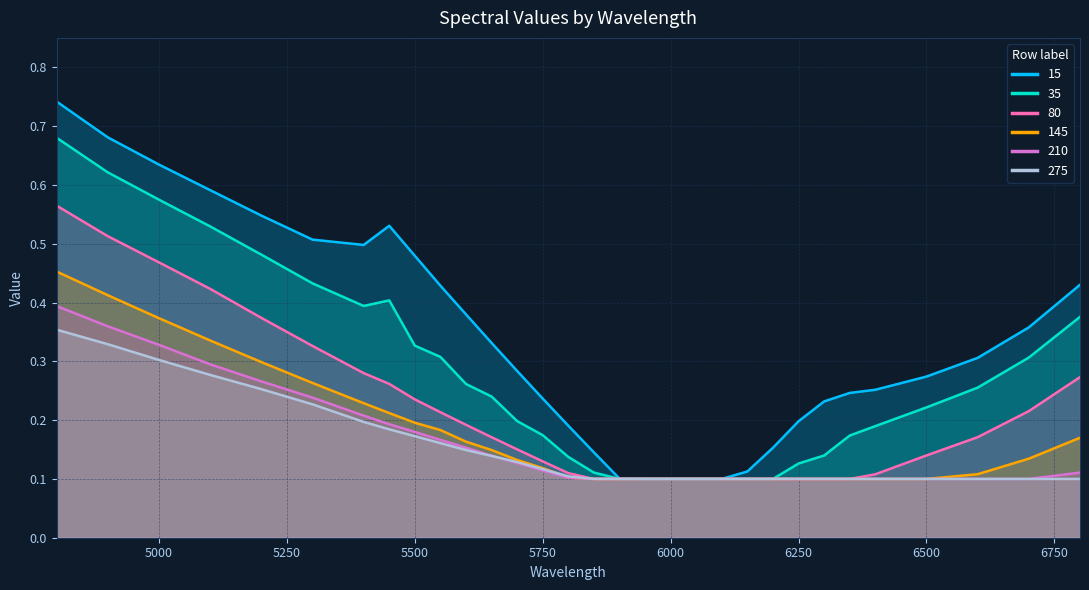

What is the difference between the highest and lowest values at 6700?

0.3